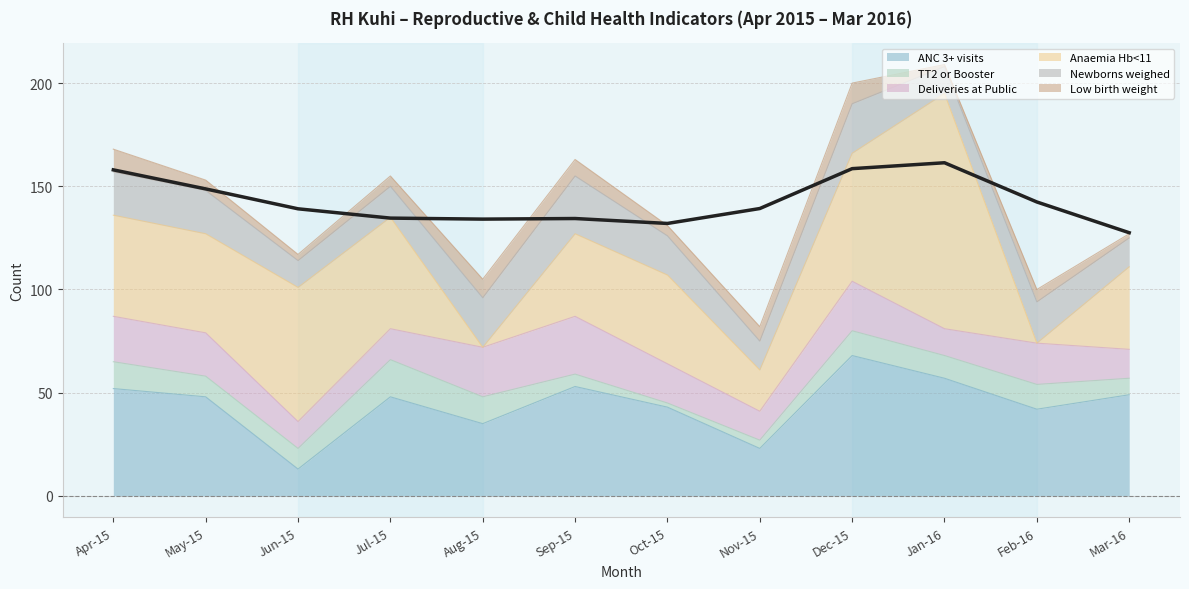

Reading right to left, extract all data points from this chart.

ANC 3+ visits: 49	42	57	68	23	43	53	35	48	13	48	52
TT2 or Booster: 8	12	11	12	4	2	6	13	18	10	10	13
Deliveries at Public: 14	20	13	24	14	19	28	24	15	13	21	22
Anaemia Hb<11: 40	0	114	62	20	43	40	0	54	65	48	49
Newborns weighed: 14	20	13	24	14	19	28	24	15	13	21	21
Low birth weight: 2	6	1	10	7	5	8	9	5	3	5	11